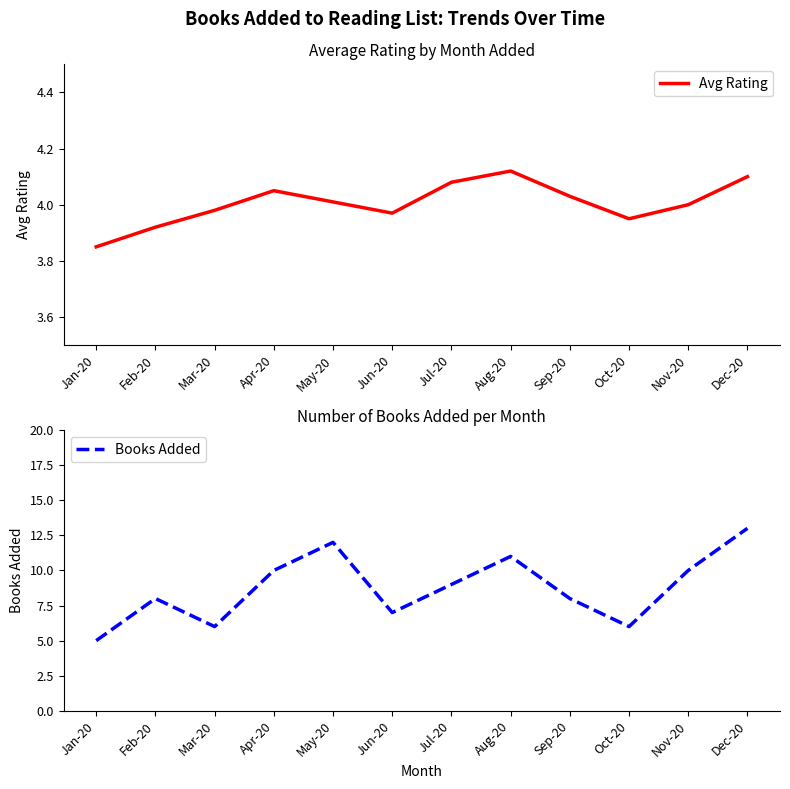

At which category is the sum across all series the highest?

Dec-20